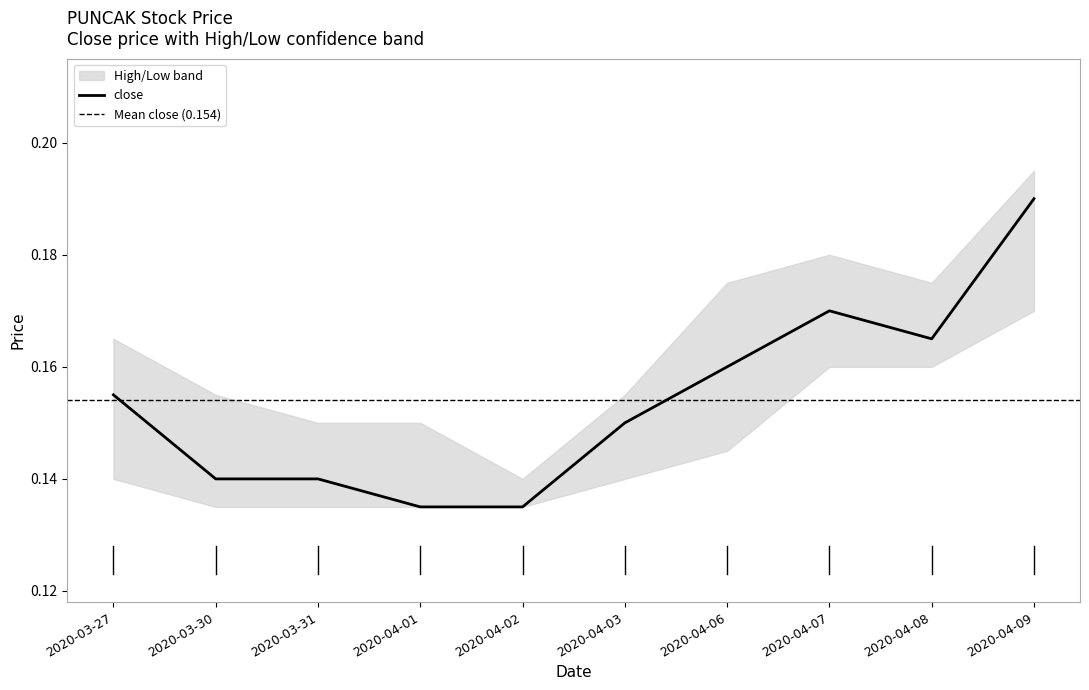

At which category does the data reach its first local valley?

2020-04-08